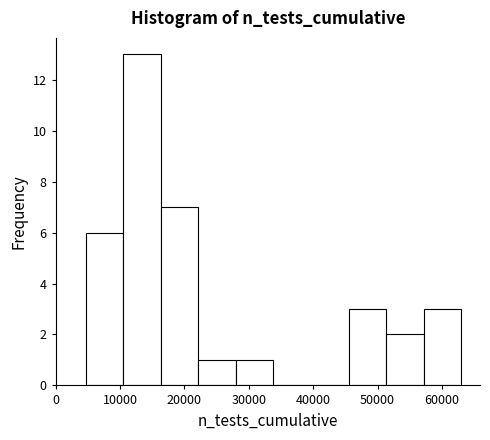

How tall is the bar that spans 51000 to 57000 on the x-axis? Neither the bar edges nor the heights are printed on the chart, so give them approximately, as read against the axes.

2